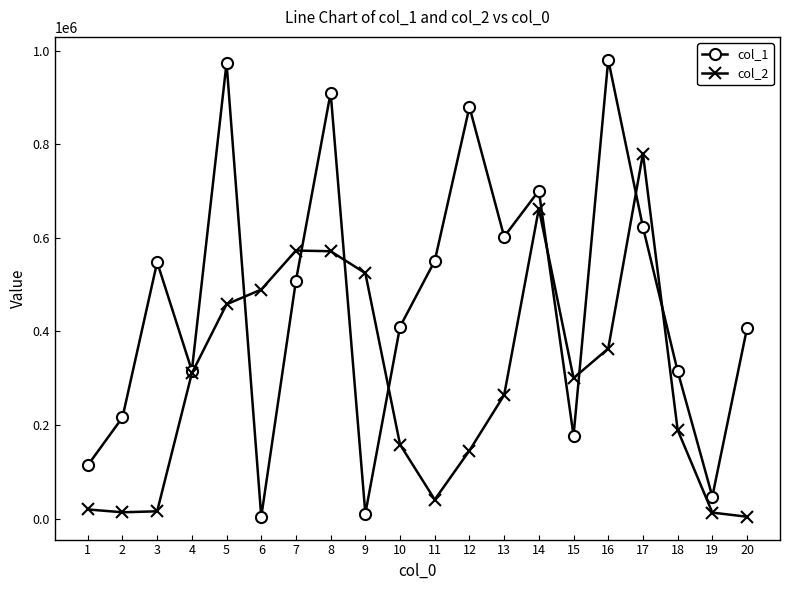

Which series has the widest spread of values?

col_1